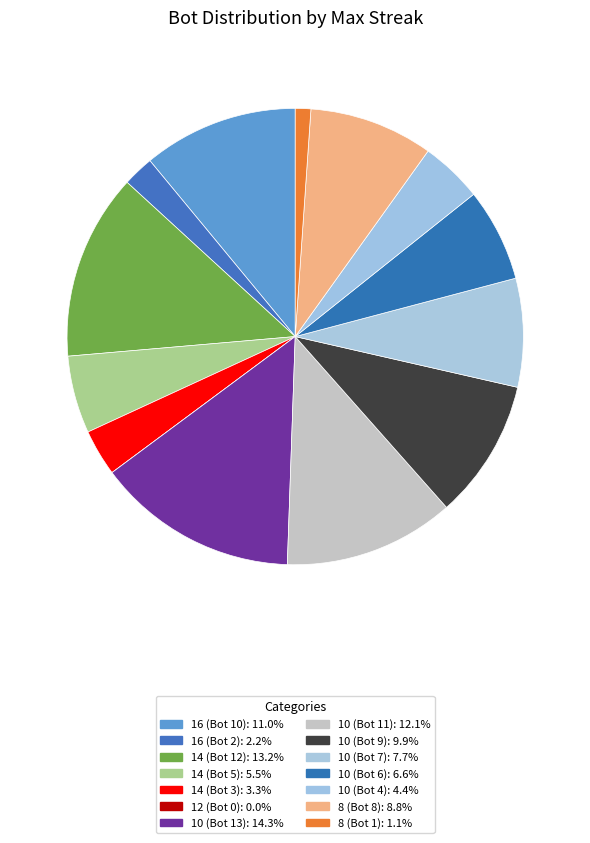

Which category has the biggest portion of the pie?

10 (Bot 13)